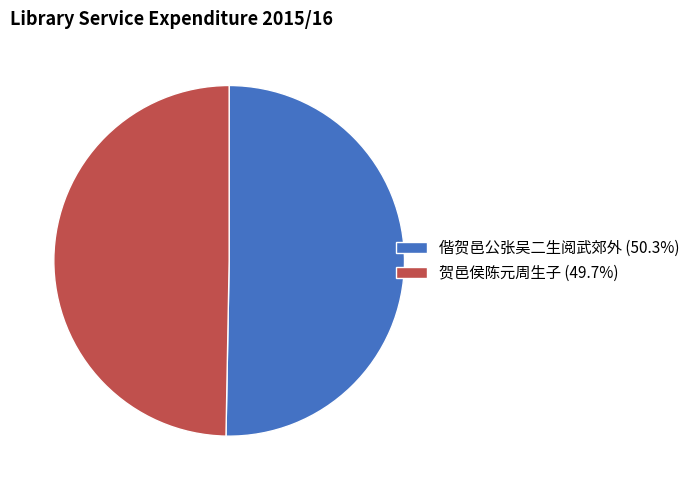

Does any single category account for the majority?

Yes